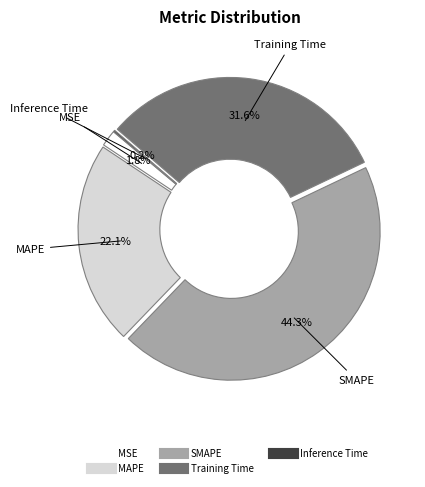

Combined, do SMAPE and MSE account for over 50%?

No